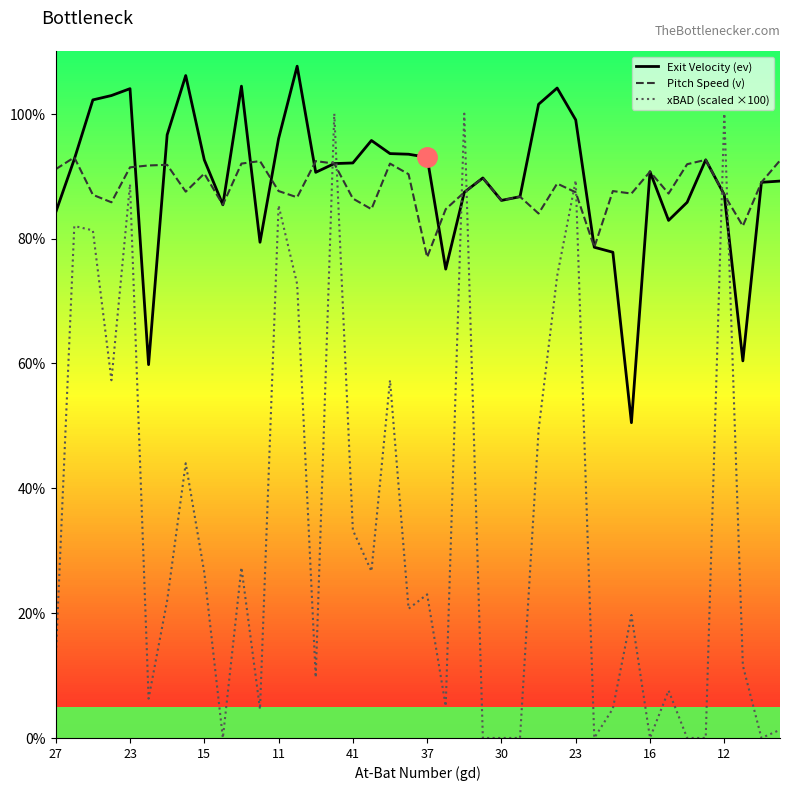

Is the value of Pitch Speed (v) at 35 greater than the value of xBAD (scaled ×100) at 30?

Yes